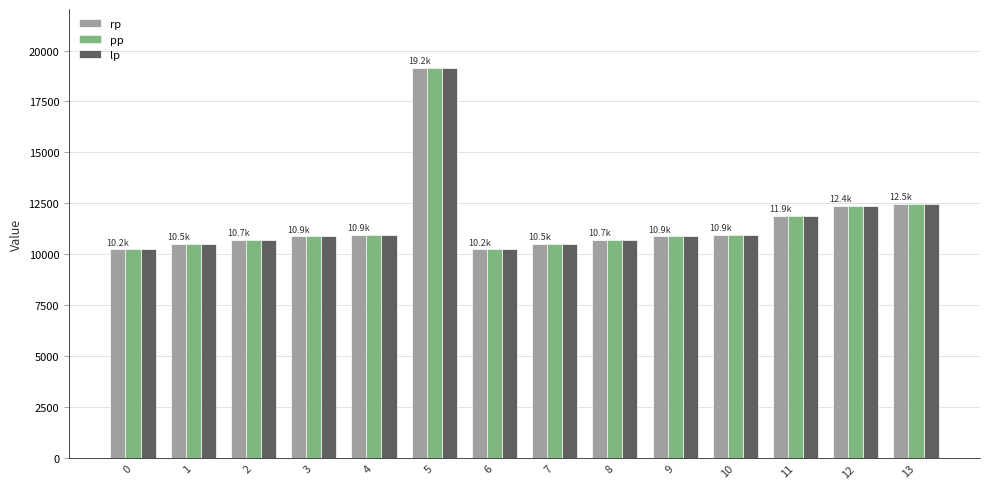

What is the difference between the second highest and second lowest values in the rp series?

2226